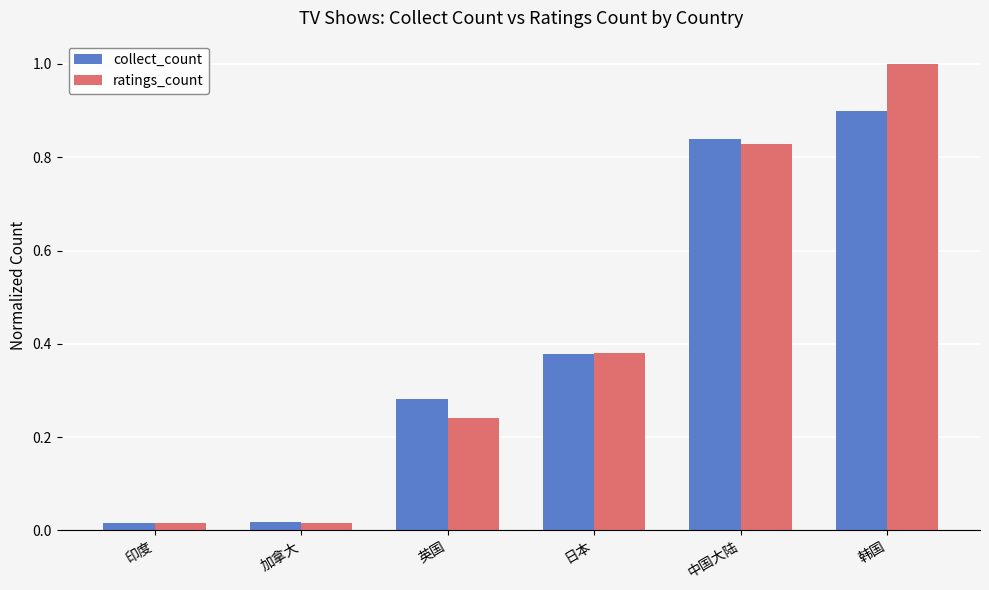

What are all the series names shown in the legend?

collect_count, ratings_count